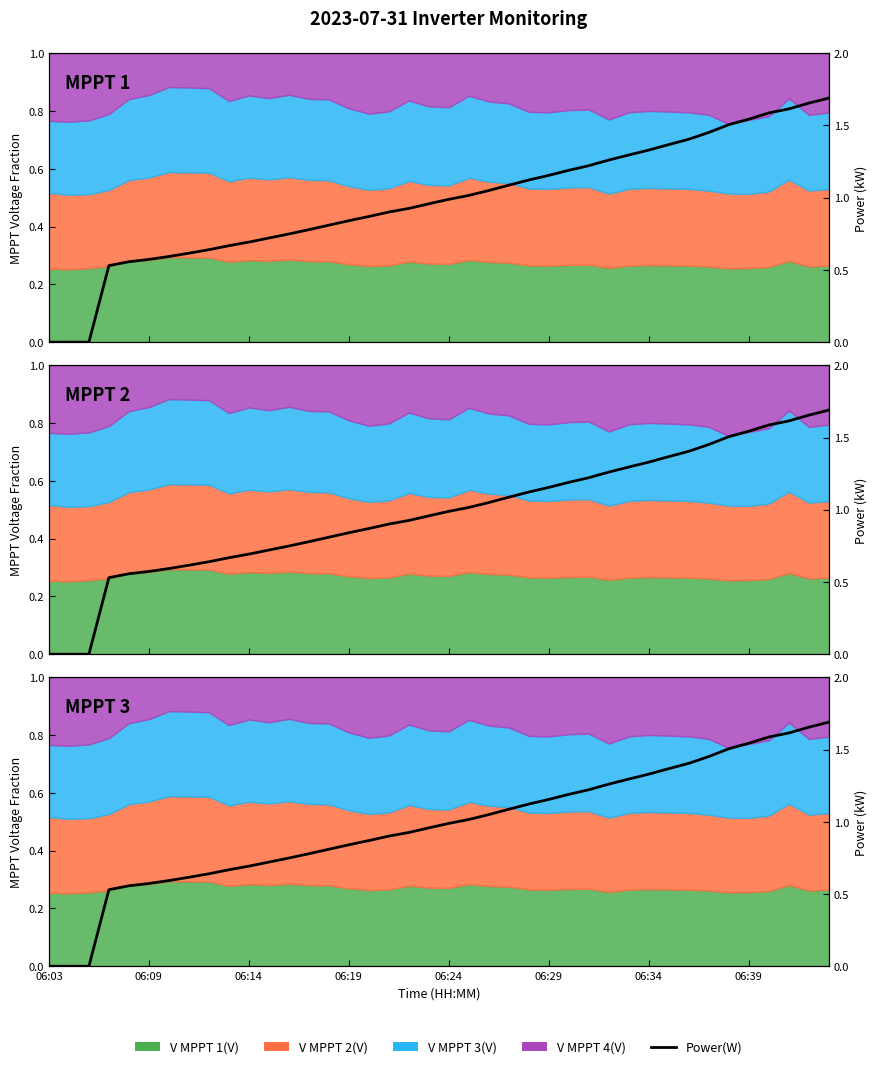

Is it true that the value at 38 is 1.7?

True